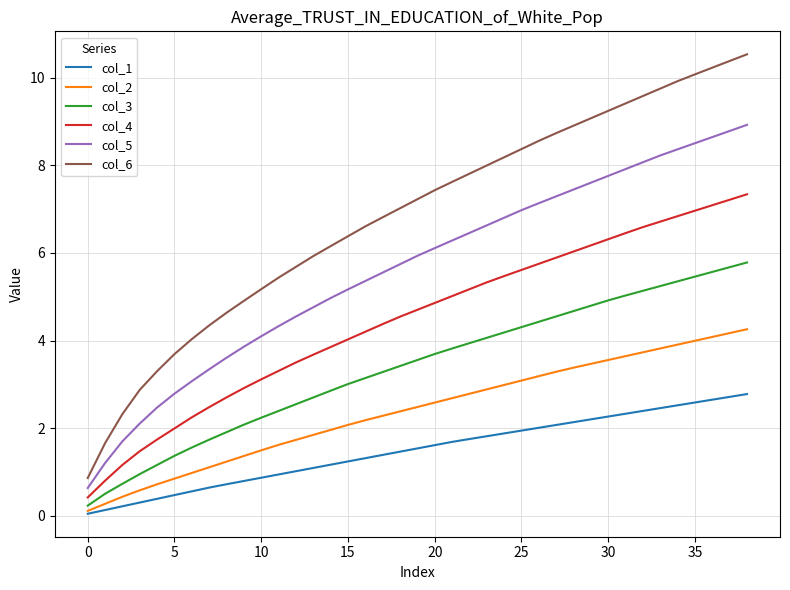

Rank the series by their maximum value, from lowest to highest.

col_1, col_2, col_3, col_4, col_5, col_6